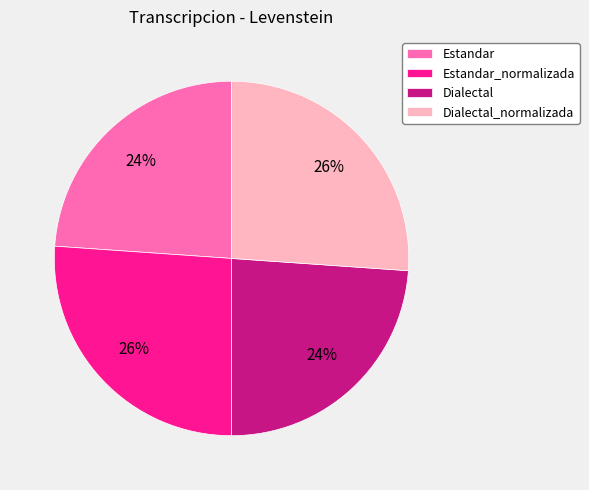

Does Dialectal_normalizada account for over 50% of the chart?

No